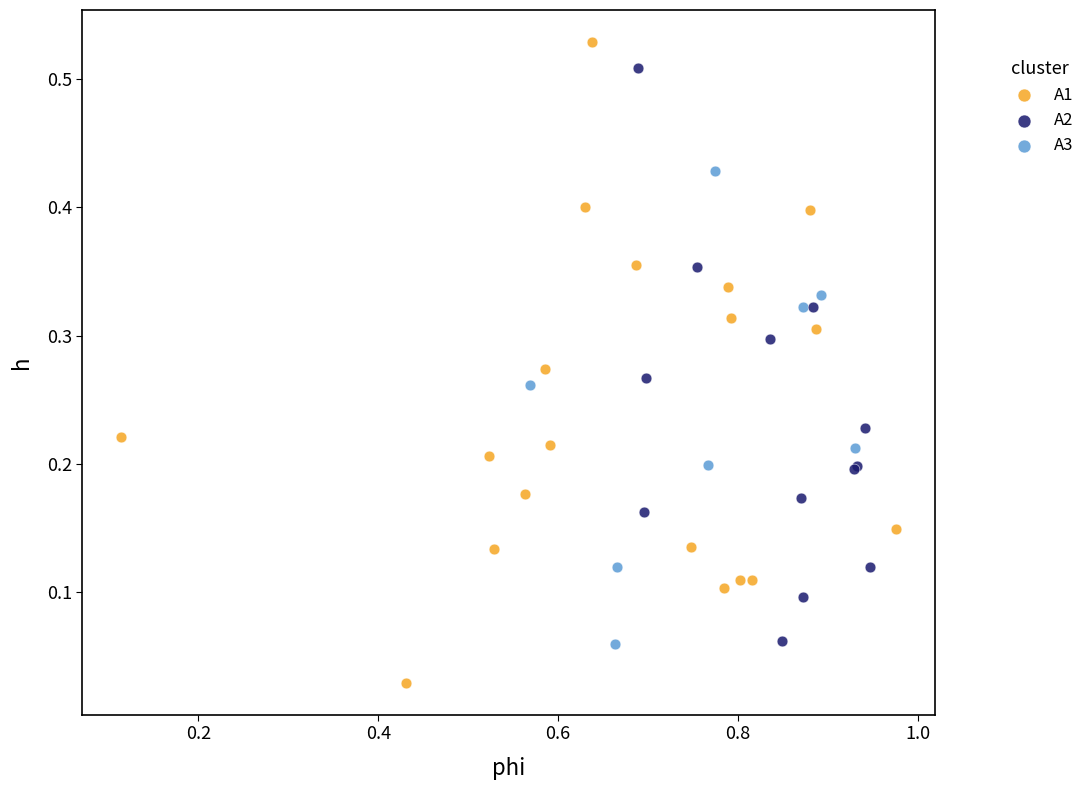

Which series has the widest spread of Y values?

A1